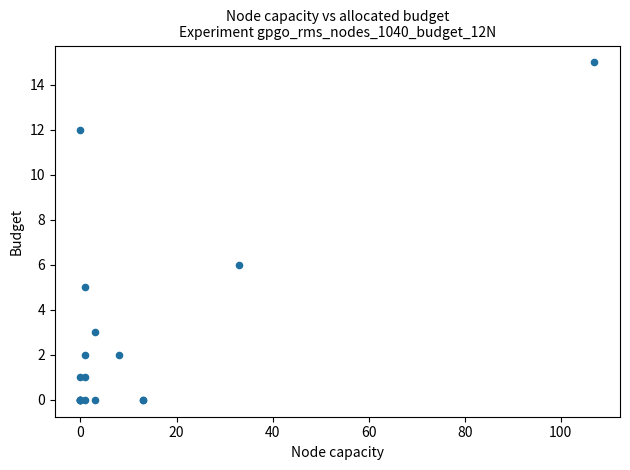

What Y value in the scatter plot is closest to 7?

6